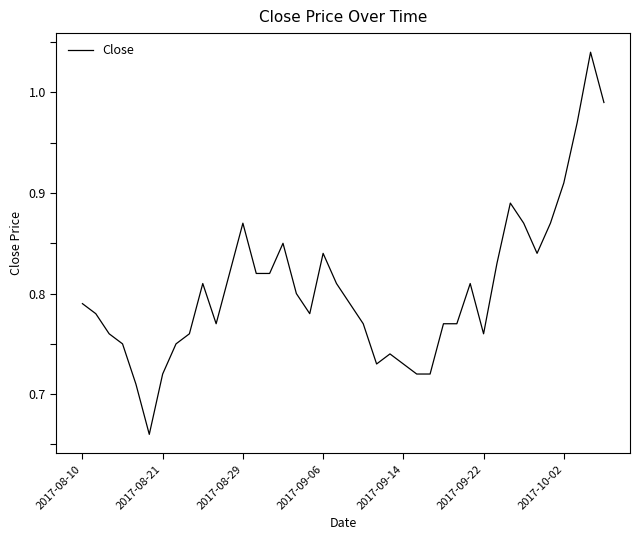

What is the difference between the maximum and minimum values?

0.4